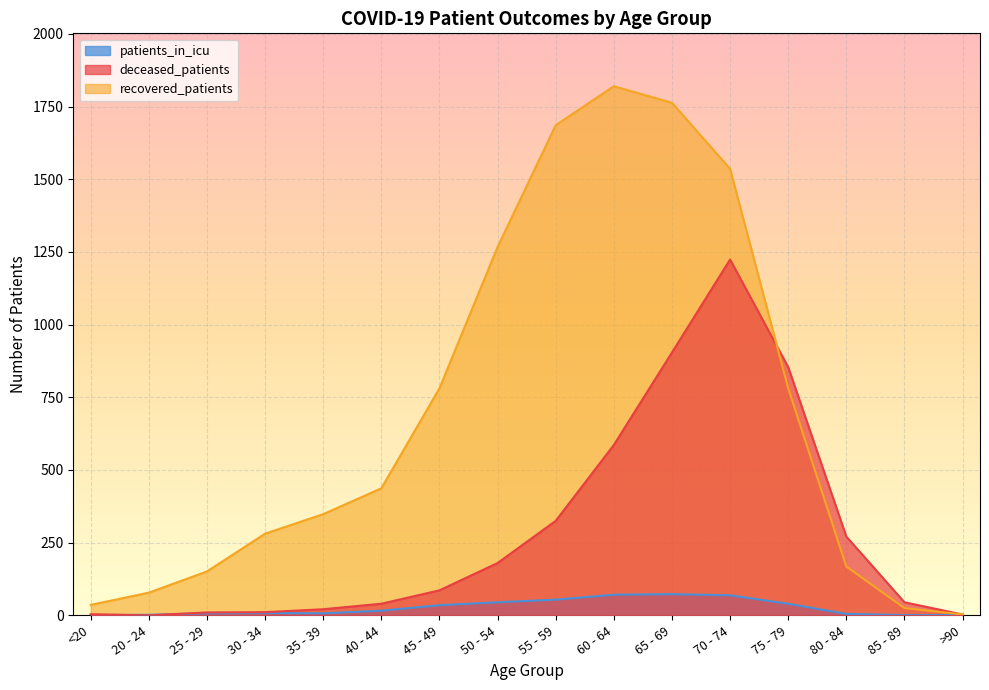

True or false: patients_in_icu and recovered_patients cross at least once.

False